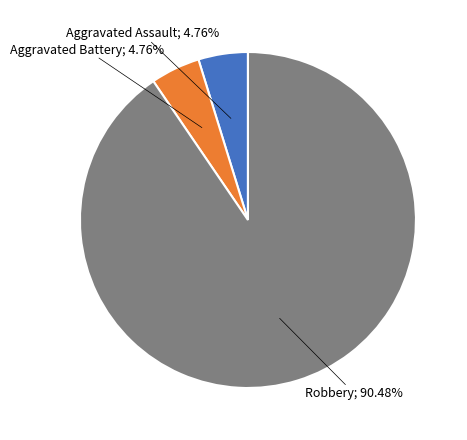

Is there a majority slice in this chart?

Yes